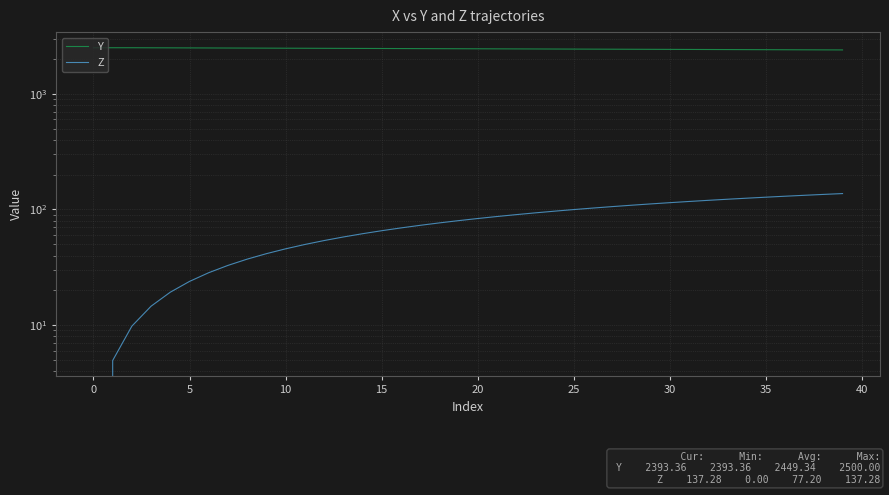

What are all the series names shown in the legend?

Y, Z